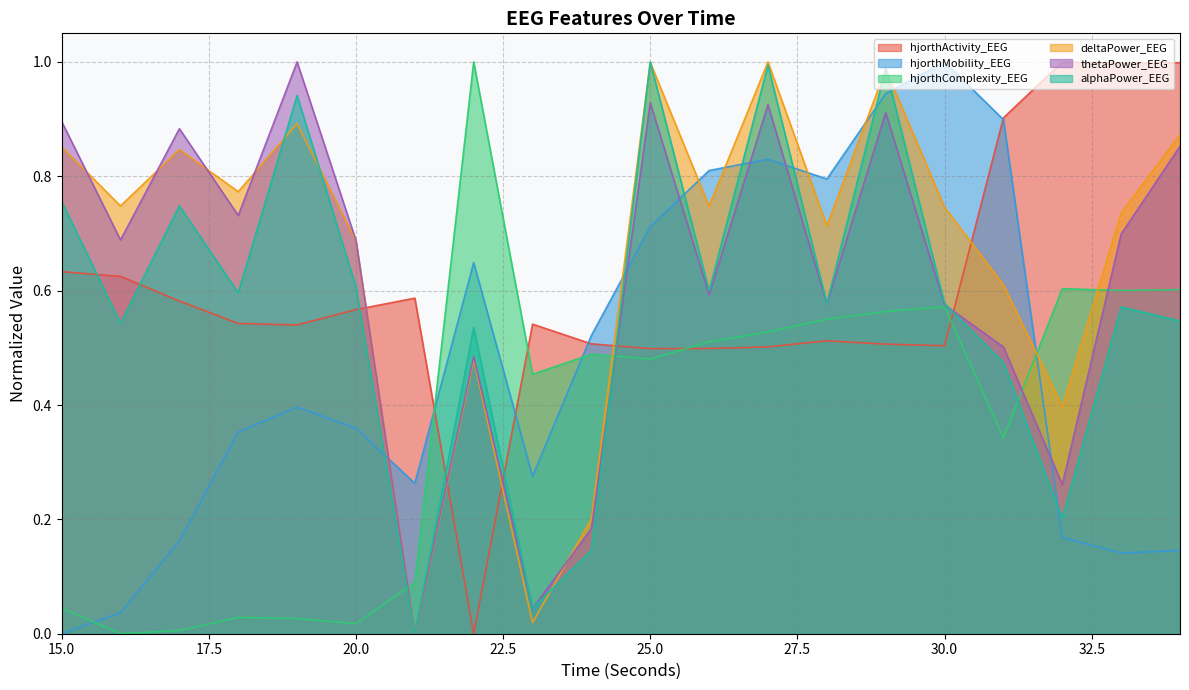

What is the value of the hjorthActivity_EEG point at the 7th from the left?

0.6